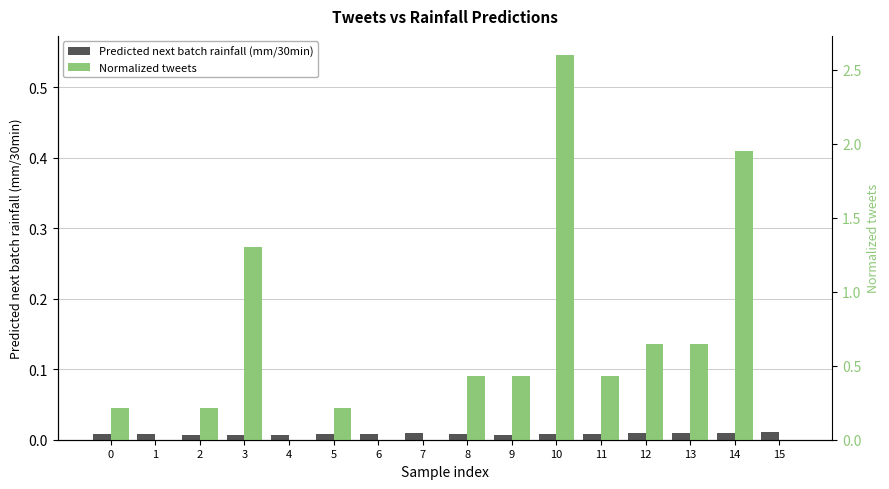

At how many categories does at least one series exceed 0?

16